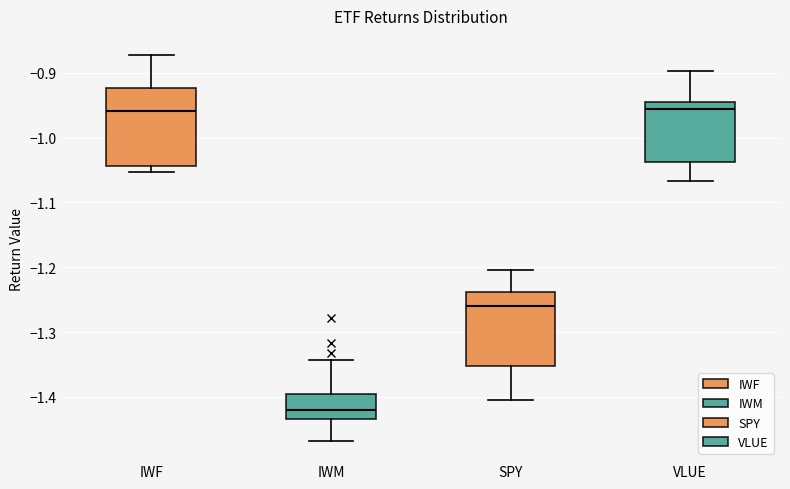

Which box's median line is the lowest?

IWM